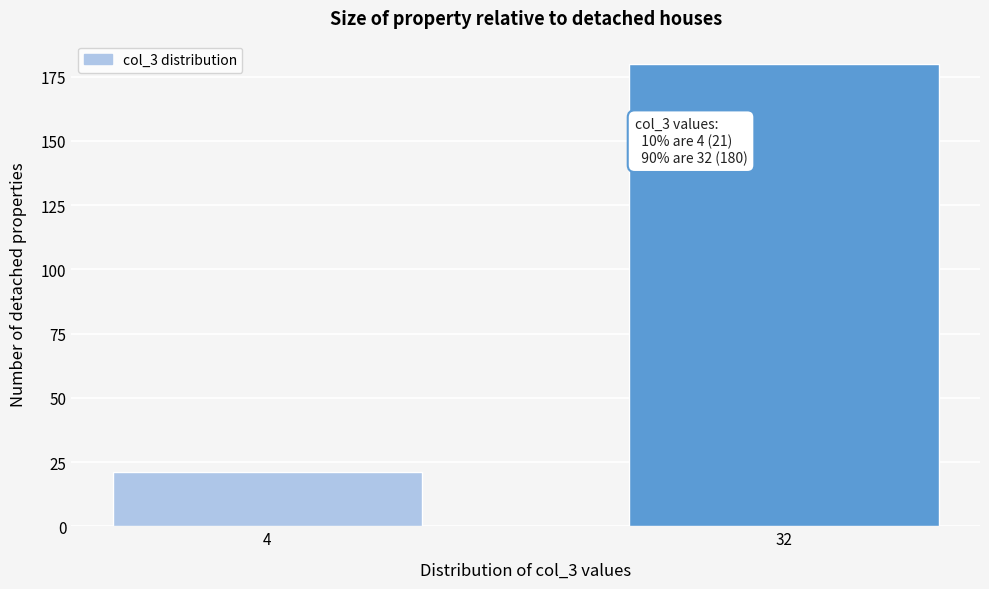

Reading left to right, list all the values displayed in this chart.

21	180